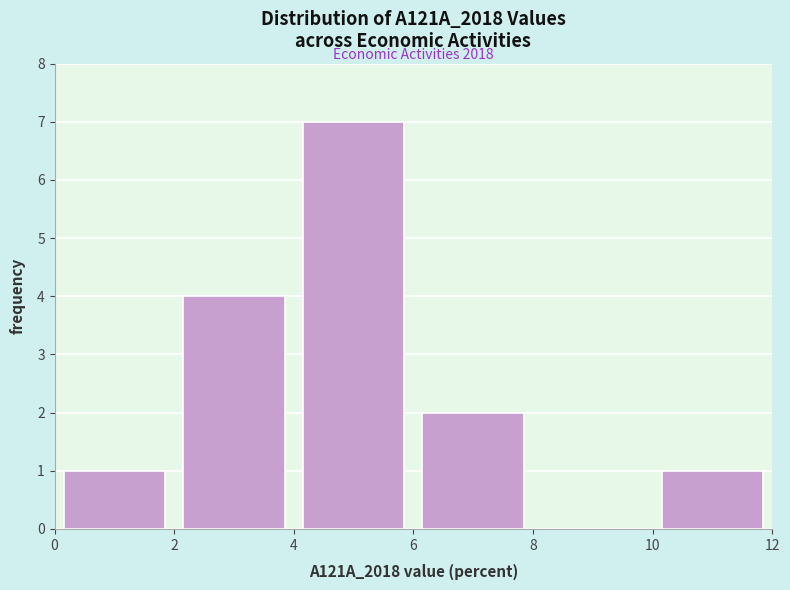

Which range on the x-axis has the tallest bar?

4 to 6